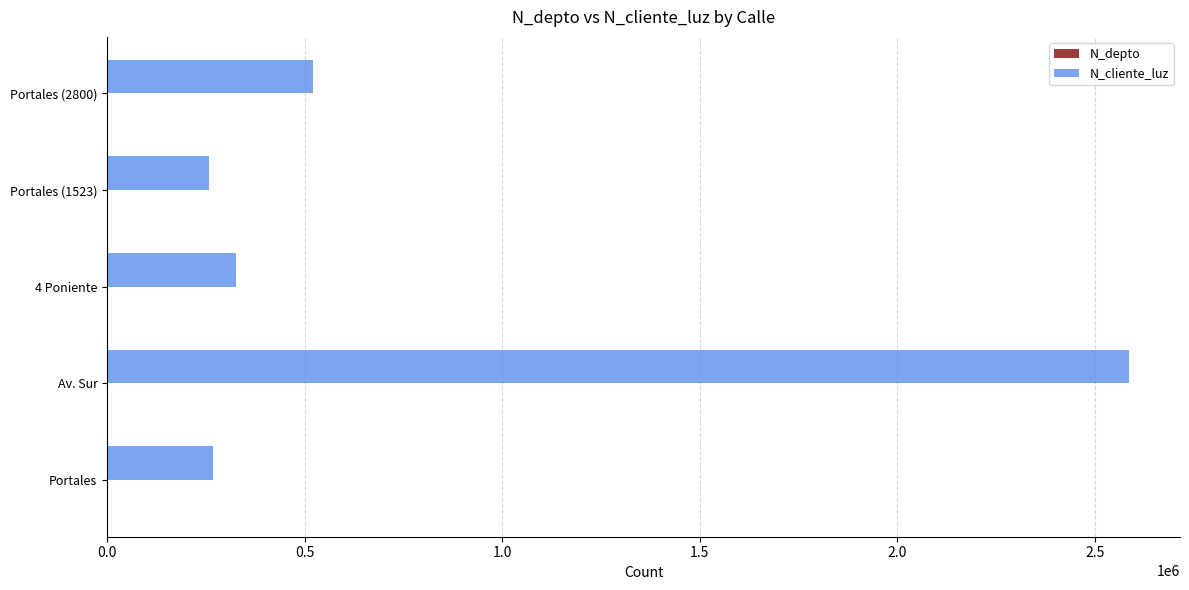

What is the greatest value displayed?

2586314